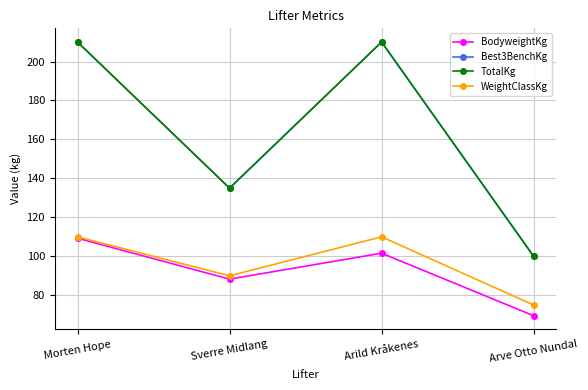

List the labels in order of BodyweightKg value, smallest first.

Arve Otto Nundal, Sverre Midlang, Arild Kråkenes, Morten Hope